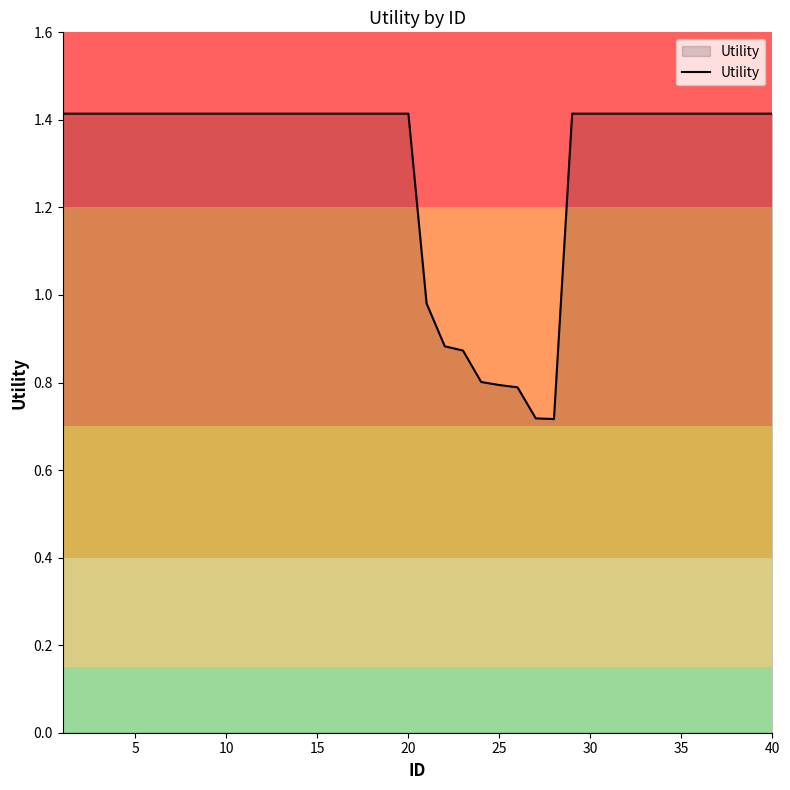

What is the greatest value displayed?

1.4